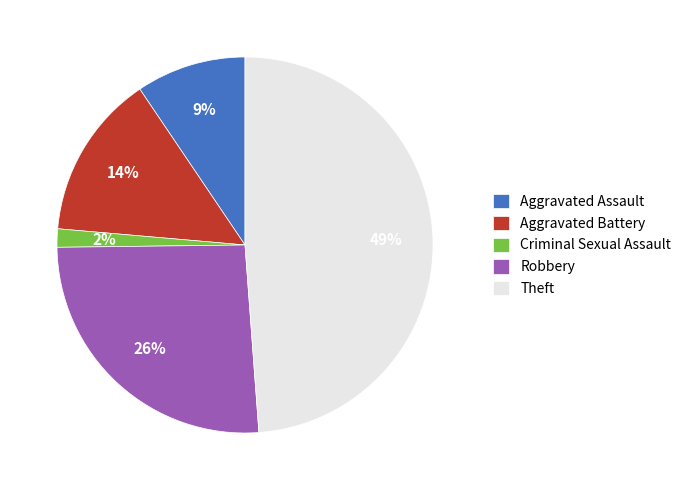

To the nearest percent, what is the difference between the largest and smallest slice percentages?

47%